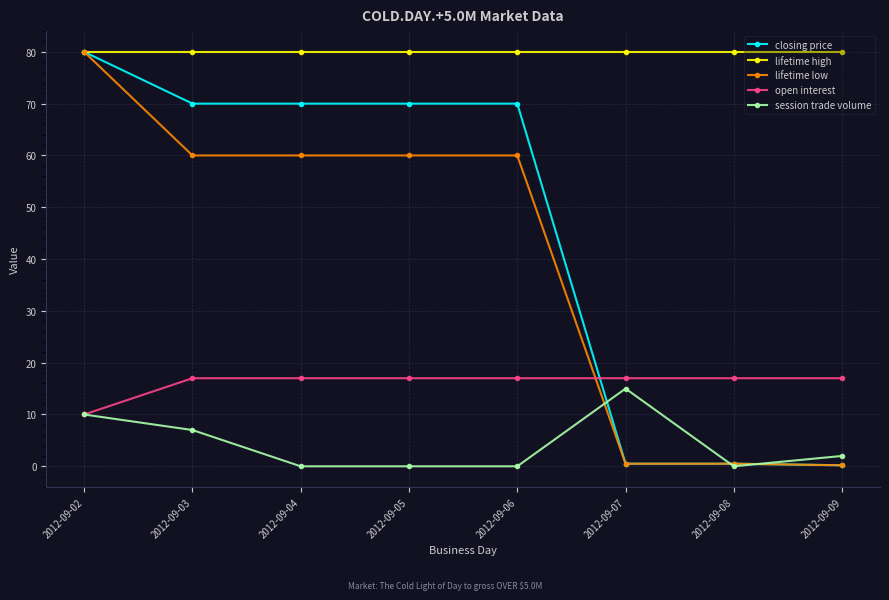

What is the difference between the highest and lowest values at 2012-09-06?

80.0